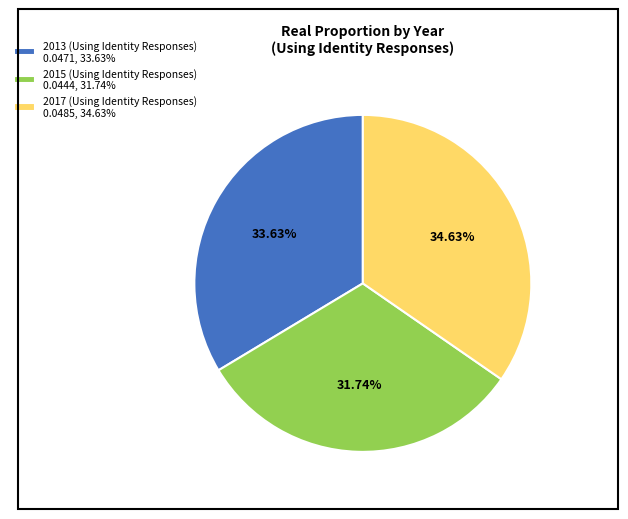

Rank the categories by value from lowest to highest.

2015 (Using Identity Responses), 2013 (Using Identity Responses), 2017 (Using Identity Responses)